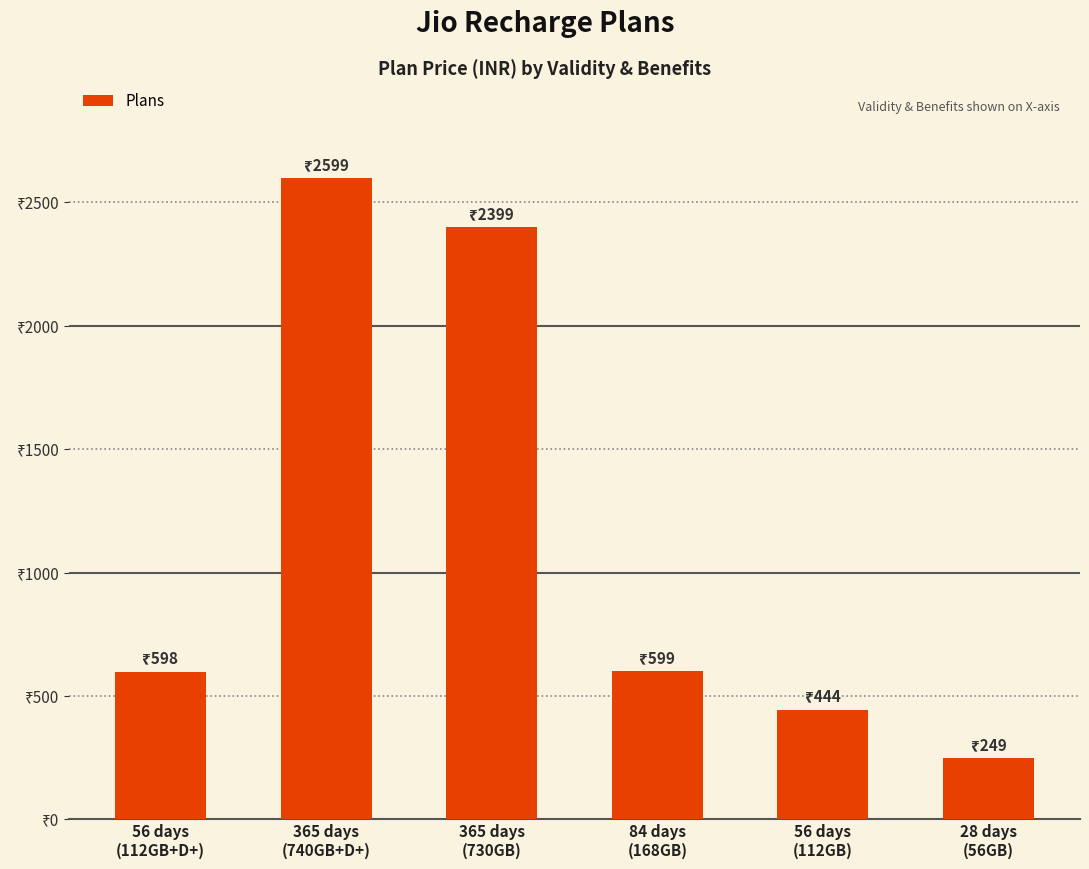

What is the difference between the values at 56 days
(112GB) and 365 days
(740GB+D+)?

2155